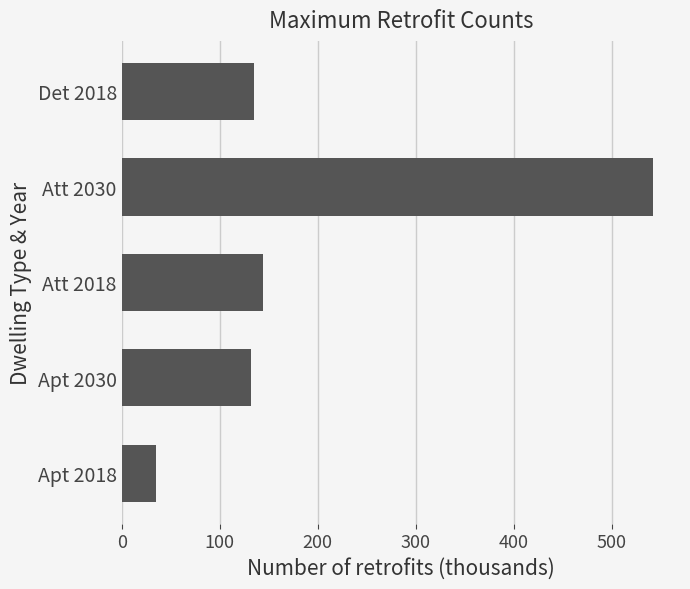

What is the sum of all values?

989.5